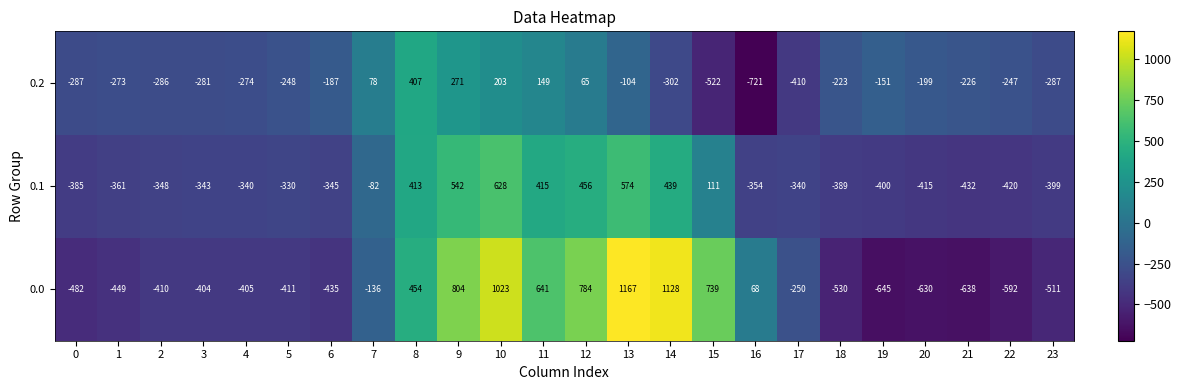

Which series changed the most between 2 and 12?

0.0